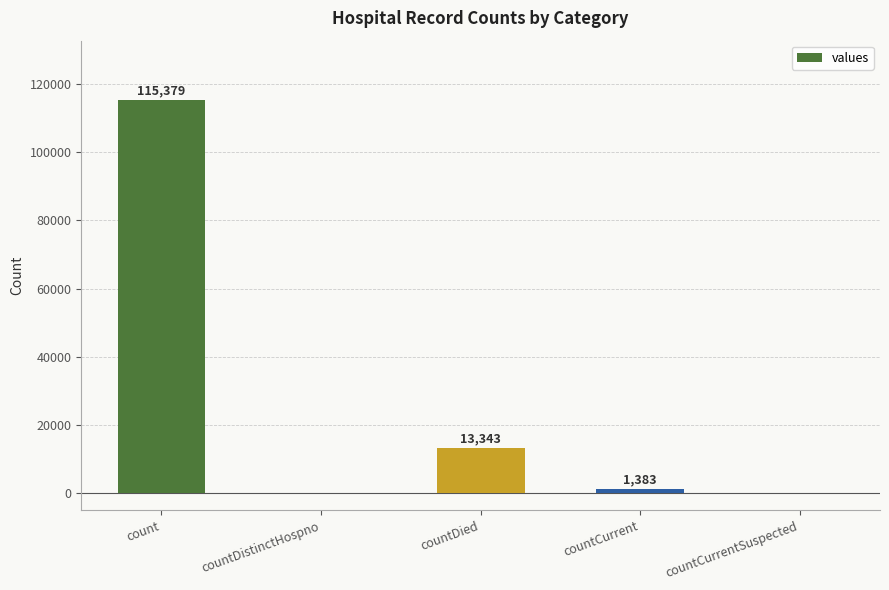

The value at countDistinctHospno is 0. True or false?

True